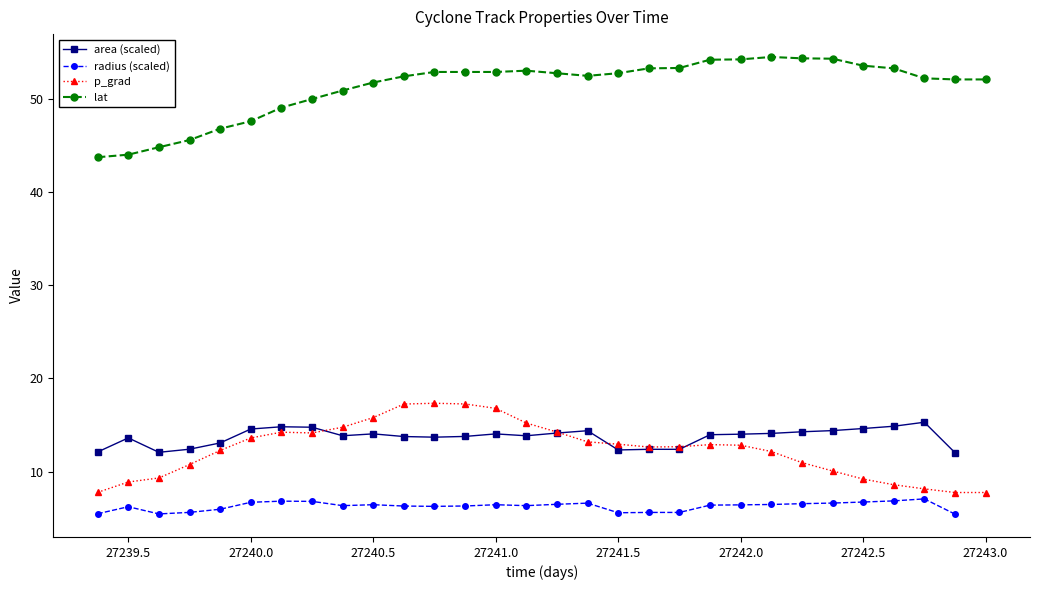

True or false: area (scaled) has more than 1 points higher than both neighbors.

True